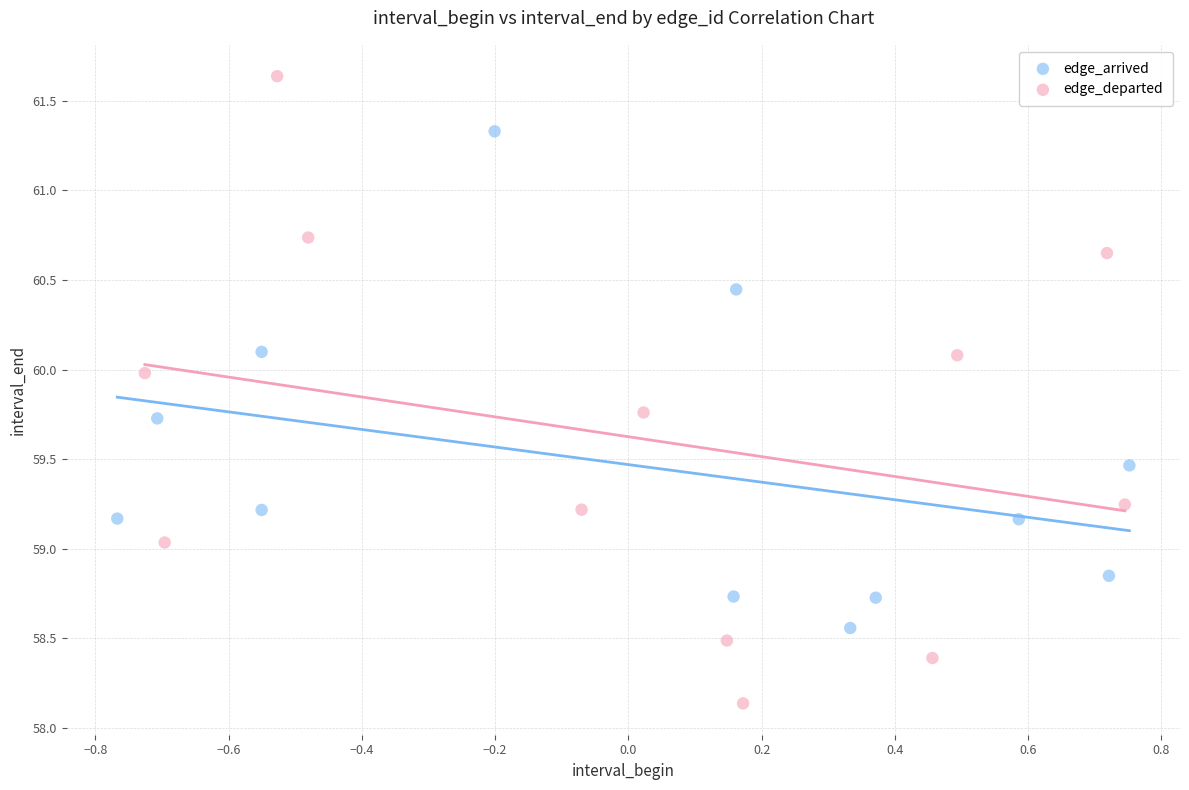

Which series has the largest Y range (max minus min)?

edge_departed